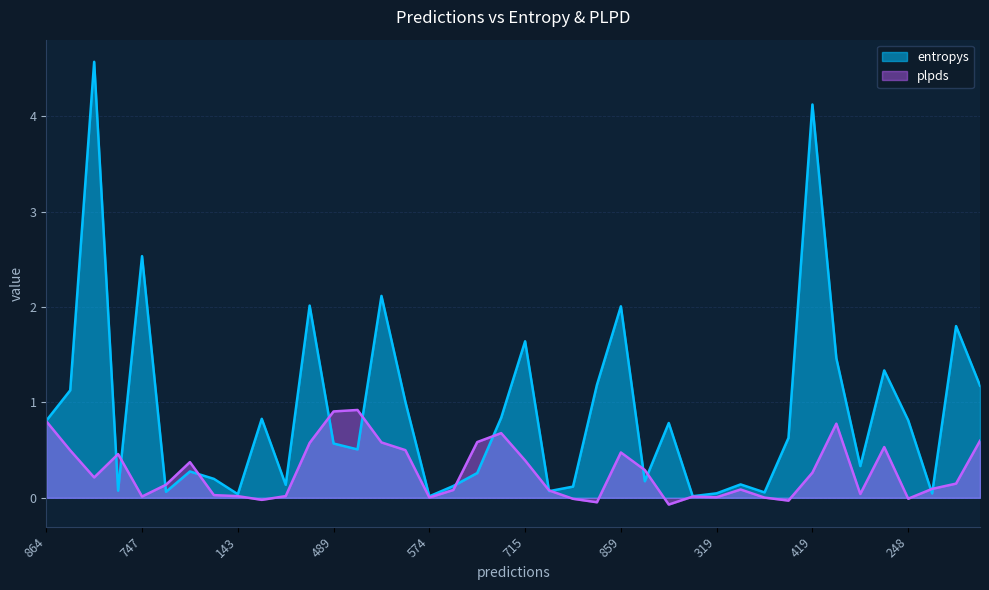

True or false: plpds and entropys intersect in this chart.

True